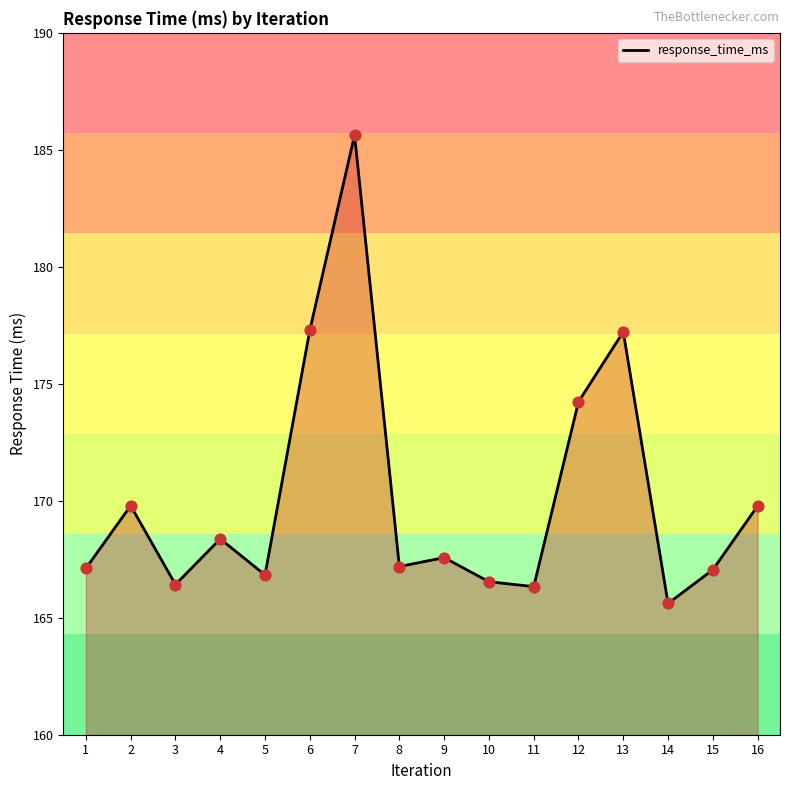

What is the change in value from 15 to 16?

+2.7